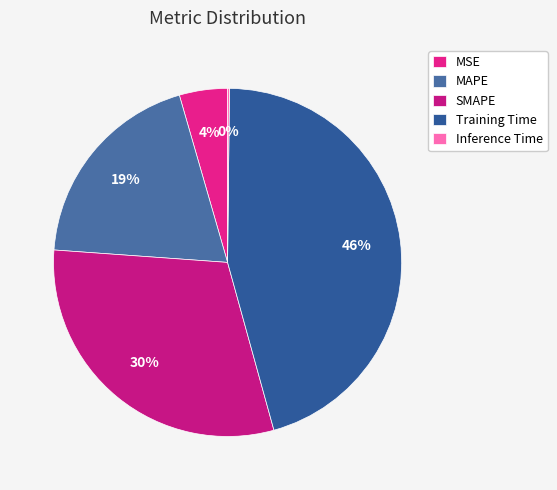

The Inference Time slice represents 6% of the pie. True or false?

False